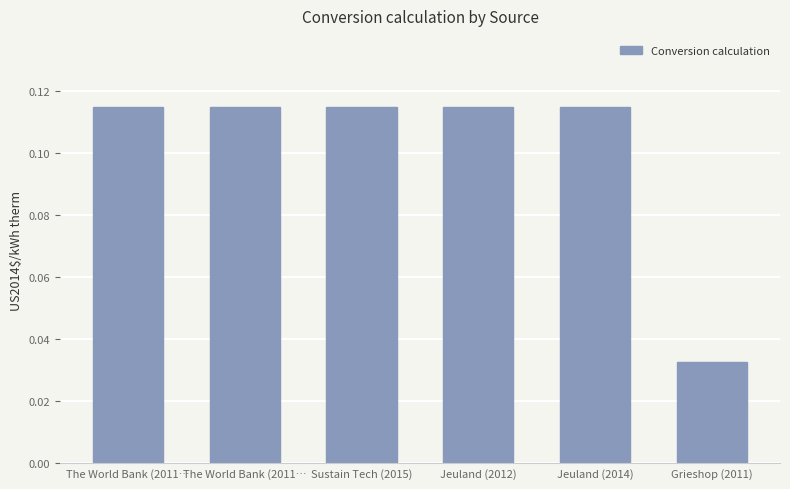

The chart shows a value of 0.0 at Grieshop (2011). True or false?

True